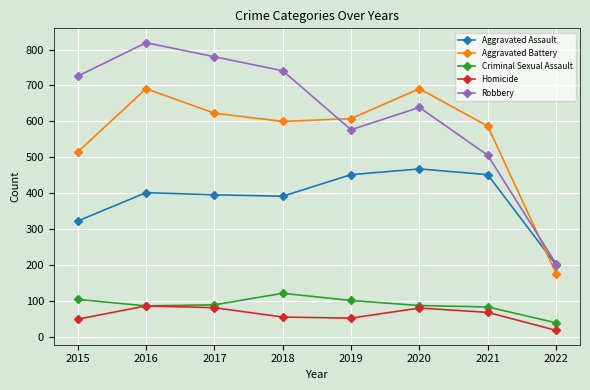

Which series has the widest spread of values?

Robbery